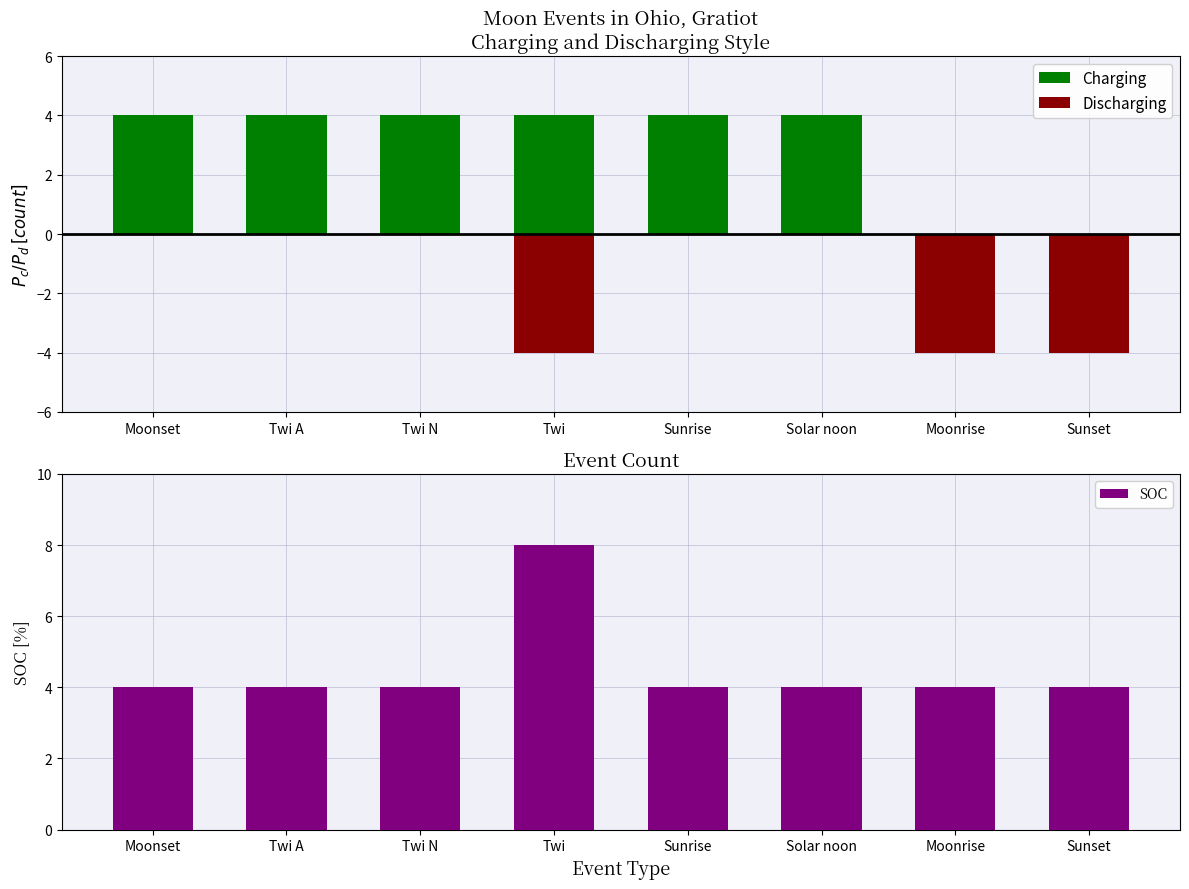

Does the chart contain stacked bars?

No